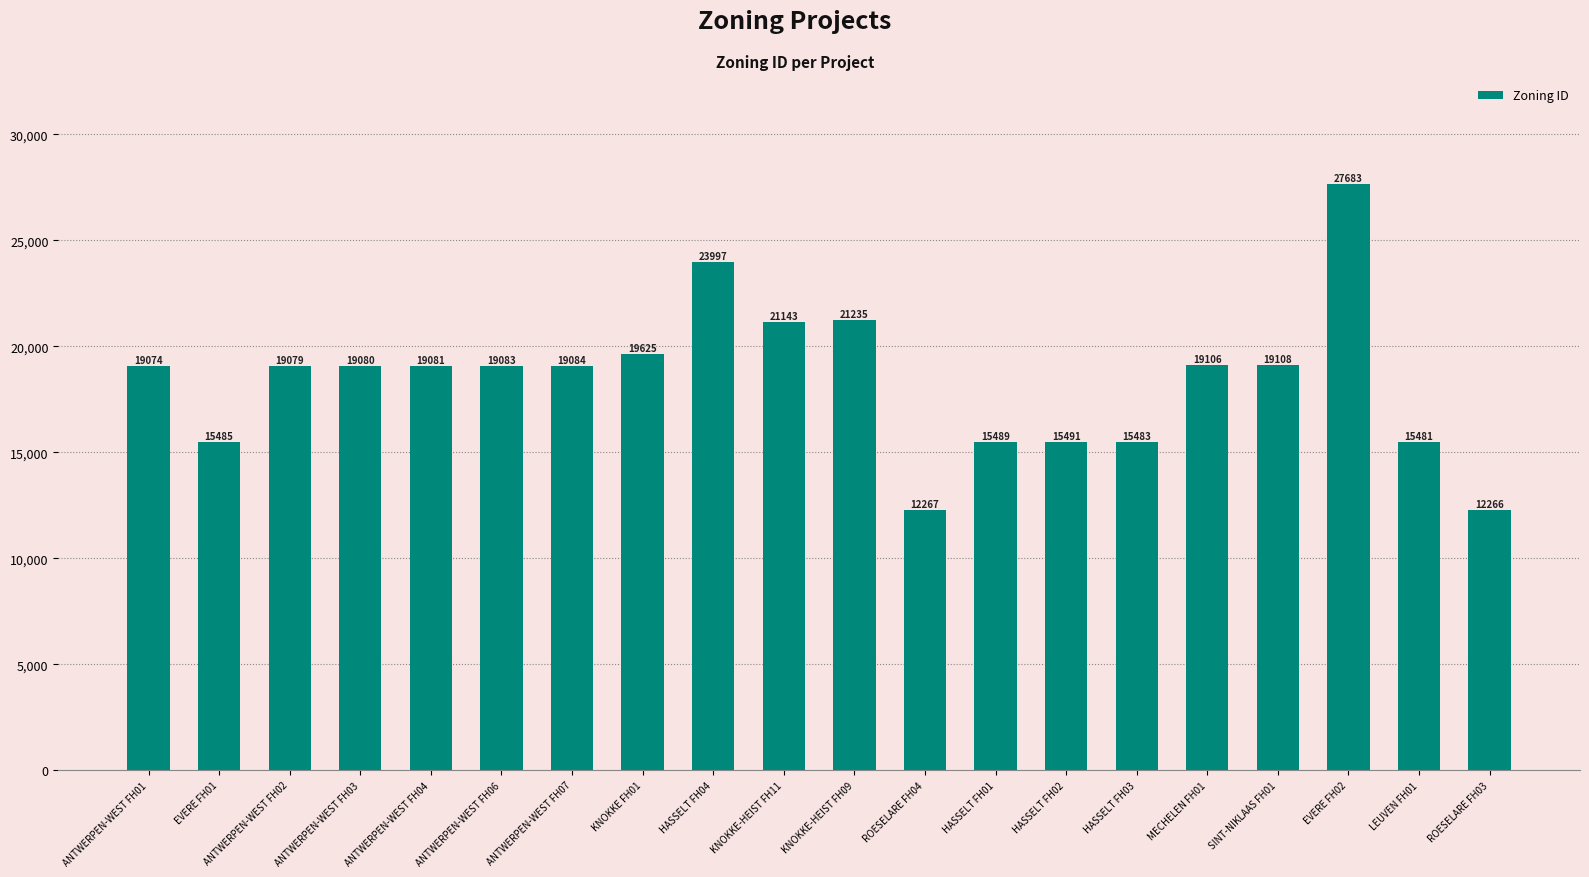

What is the approximate value at ROESELARE FH03?

12266